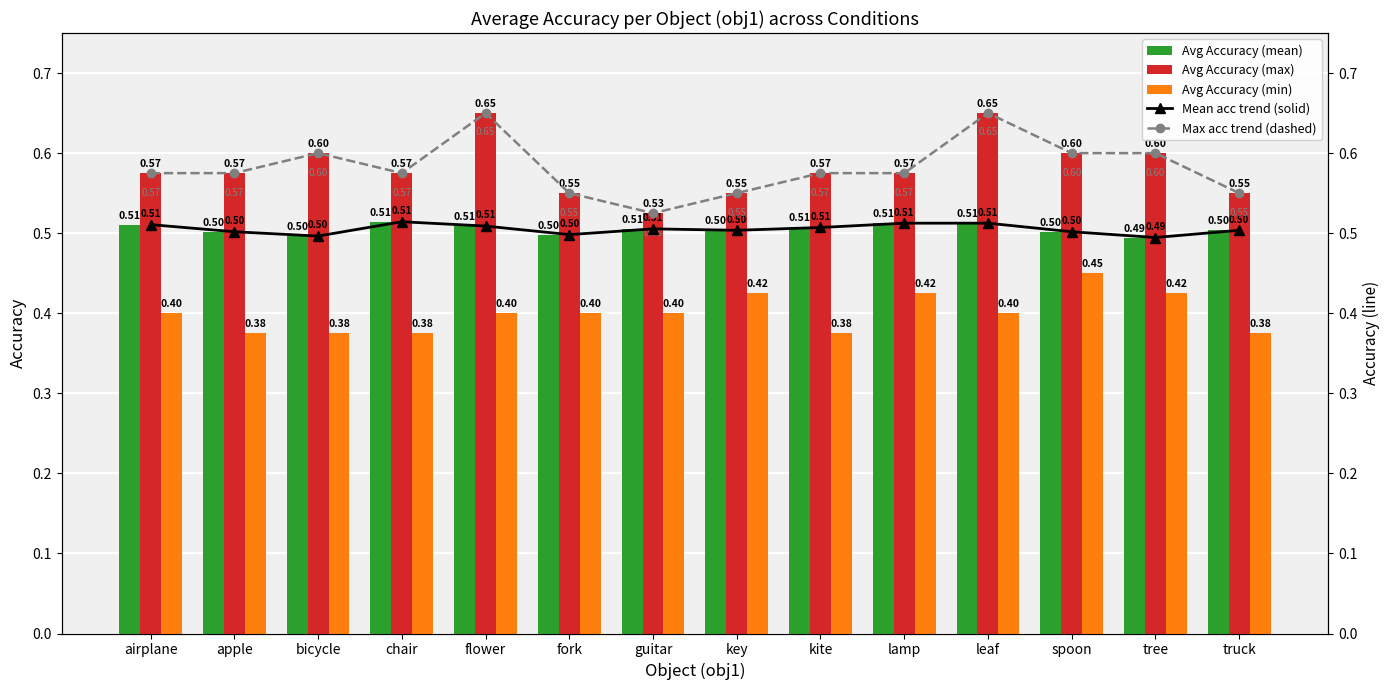

Which label corresponds to the smallest value in the chart?

apple